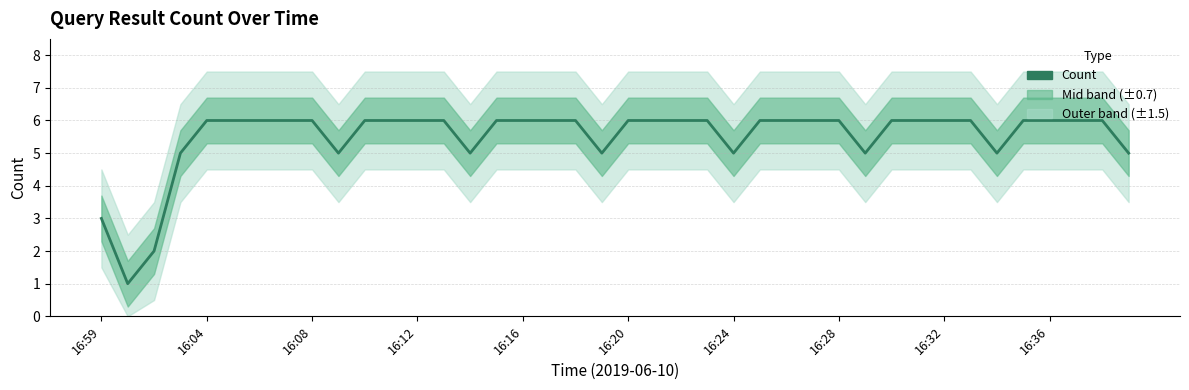

How many categories are shown in the chart?

40